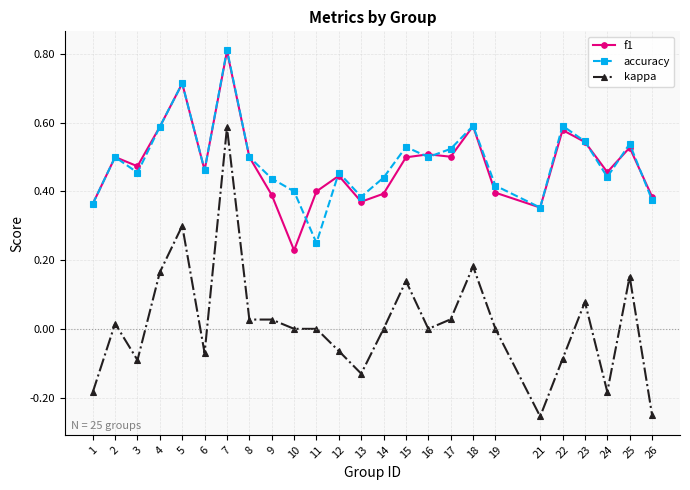

Is the value of f1 at 26 greater than the value of kappa at 22?

Yes